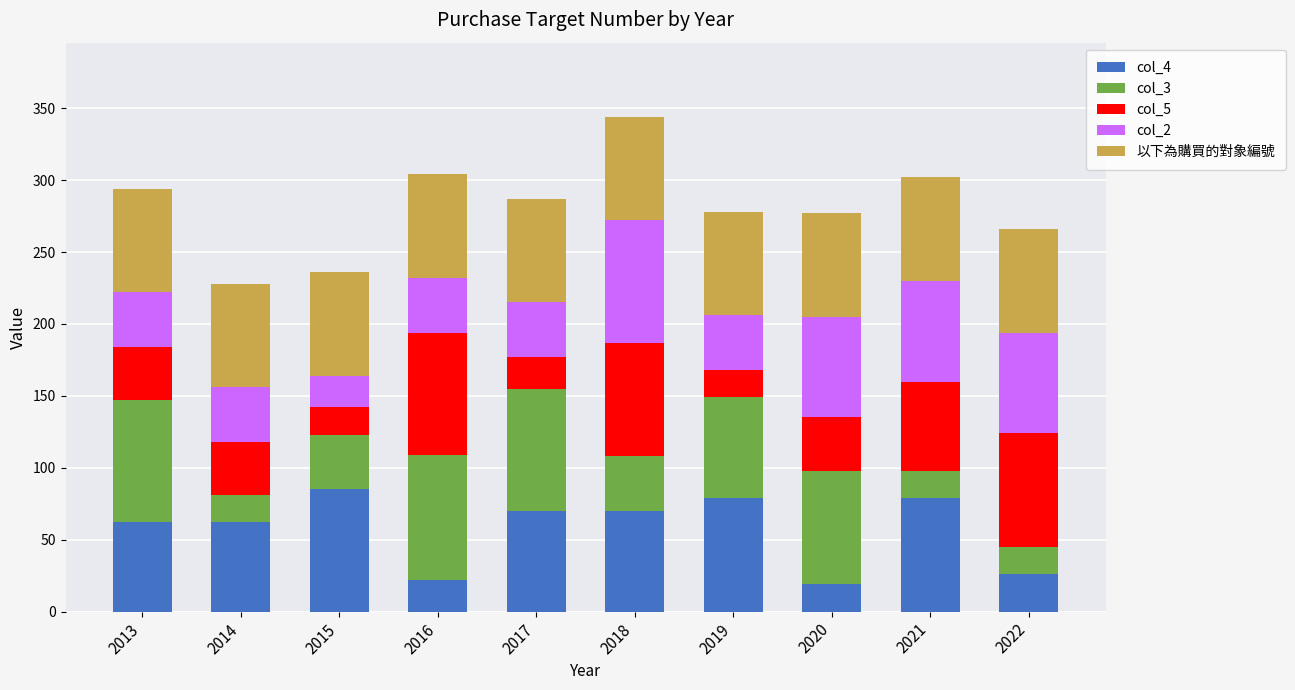

What is the minimum value for col_4?

19